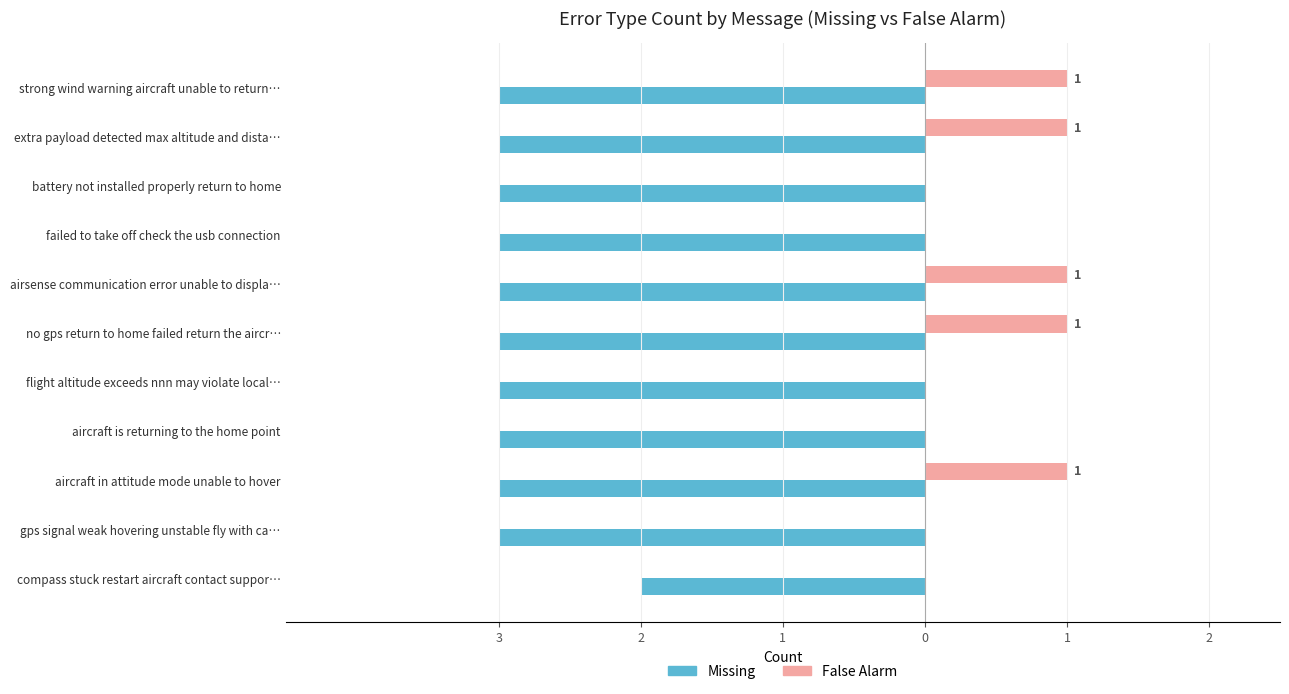

What are all the series names shown in the legend?

Missing, False Alarm